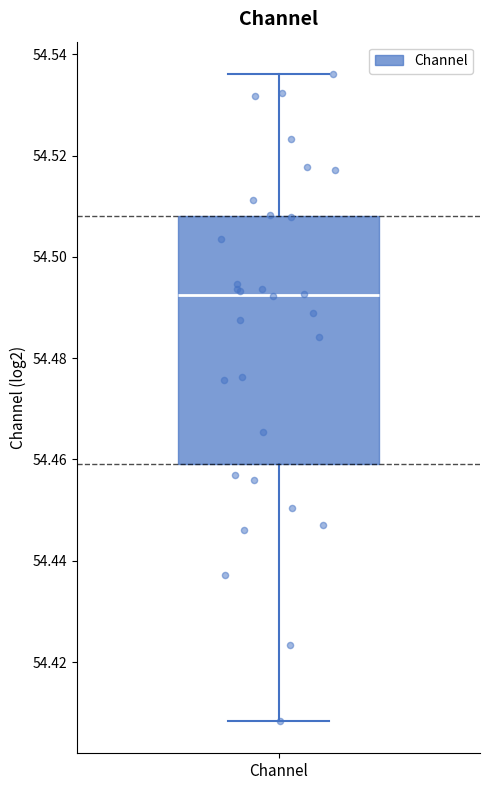

Where does the median line of the box for Channel sit on the y-axis? The values are not printed on the chart, so give them approximately, as read against the axis.

54.492